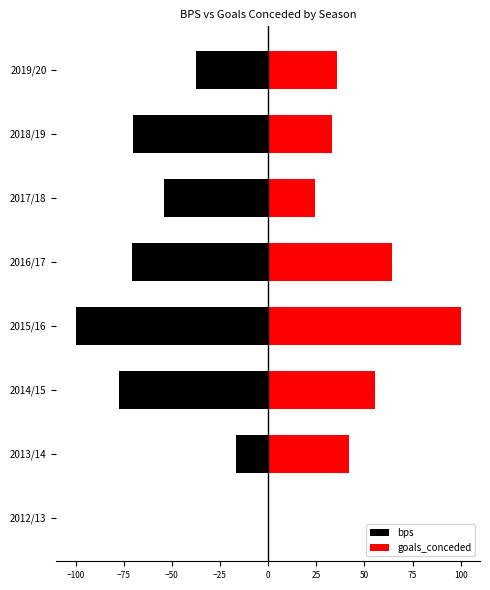

The value of bps at 2015/16 is -100.0. True or false?

True